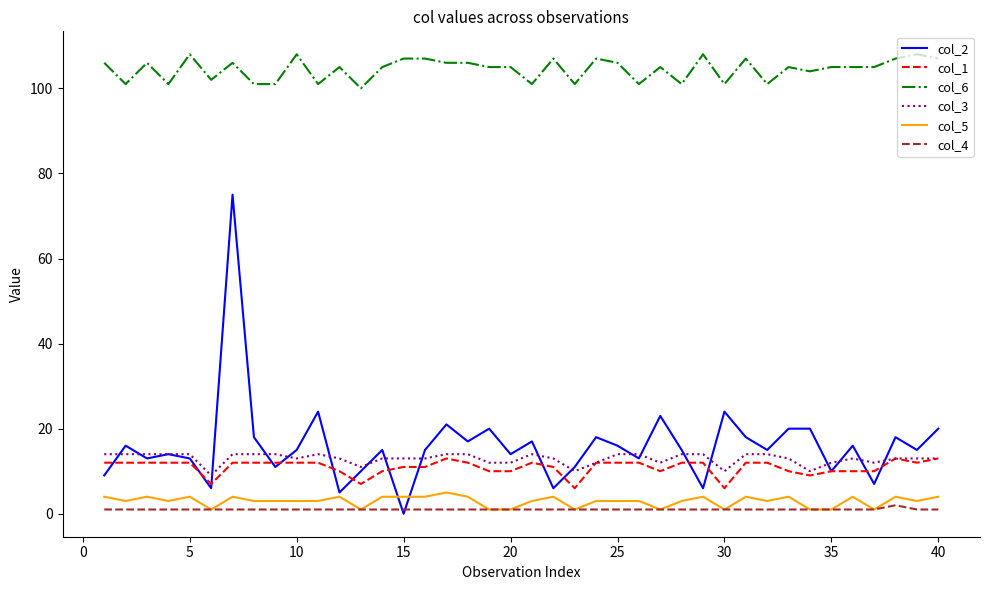

Which series has the widest spread of values?

col_2